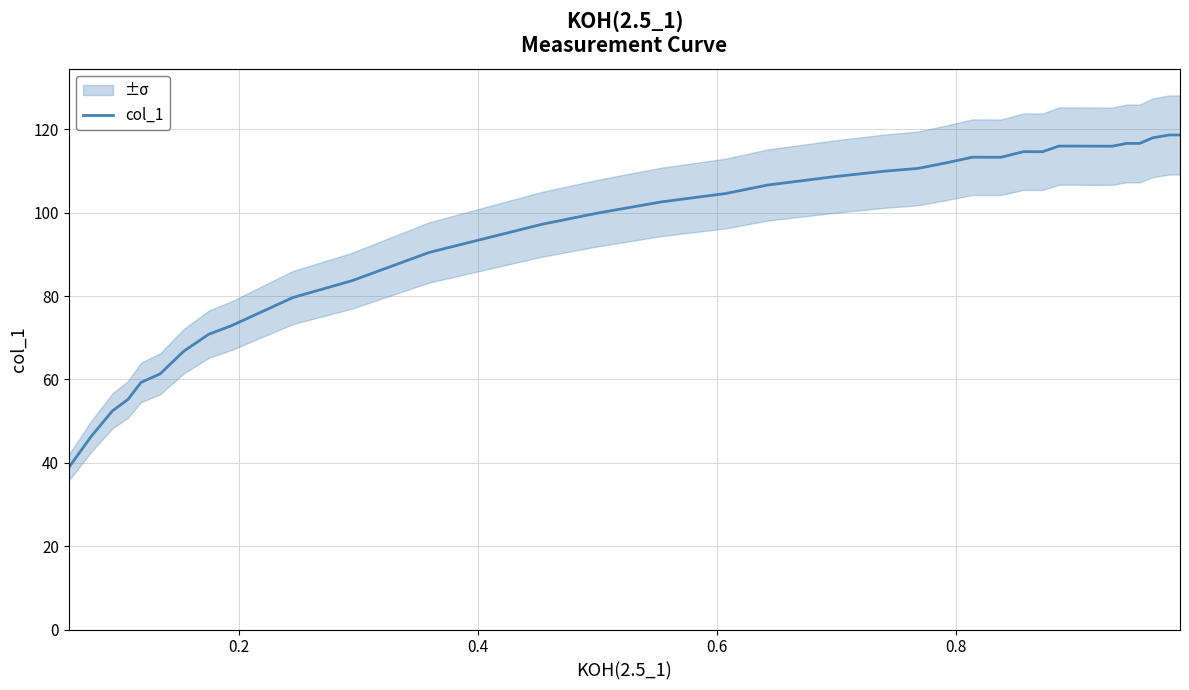

What is the lowest value of the col_1 series?

38.9